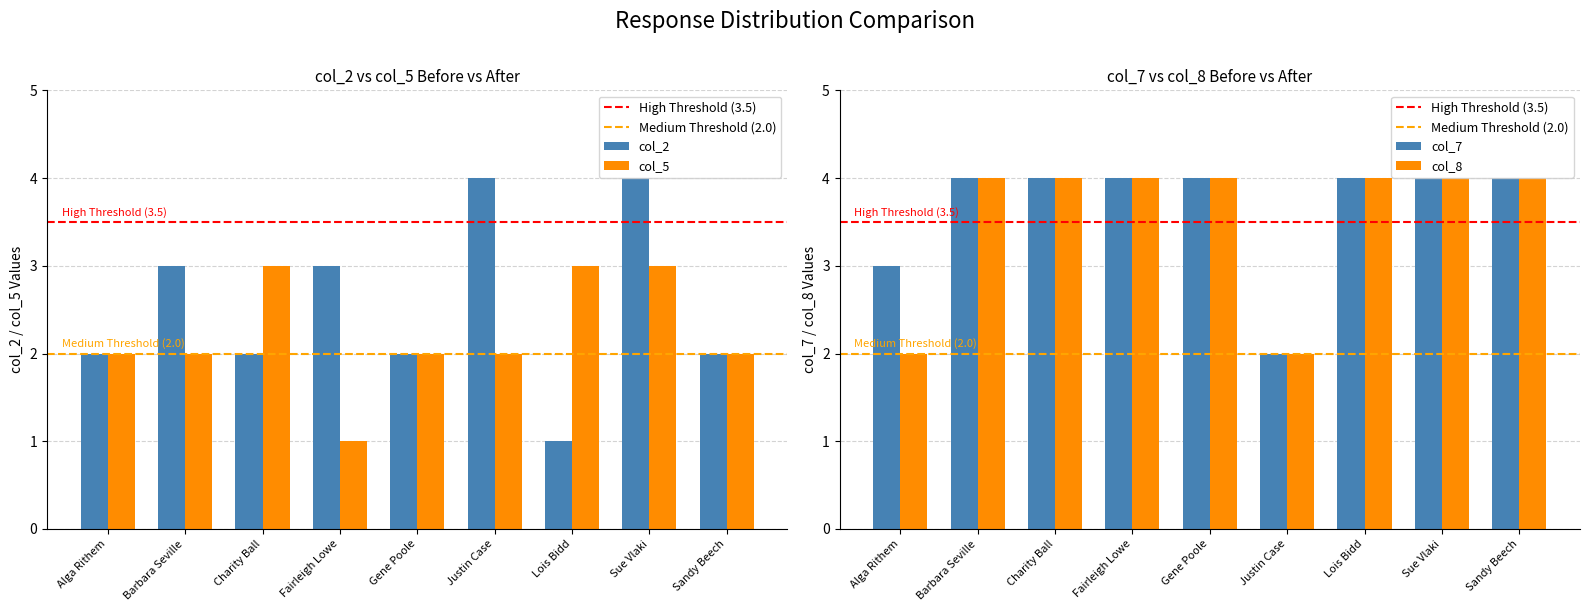

What is the difference between the maximum and minimum values in the col_7 series?

2